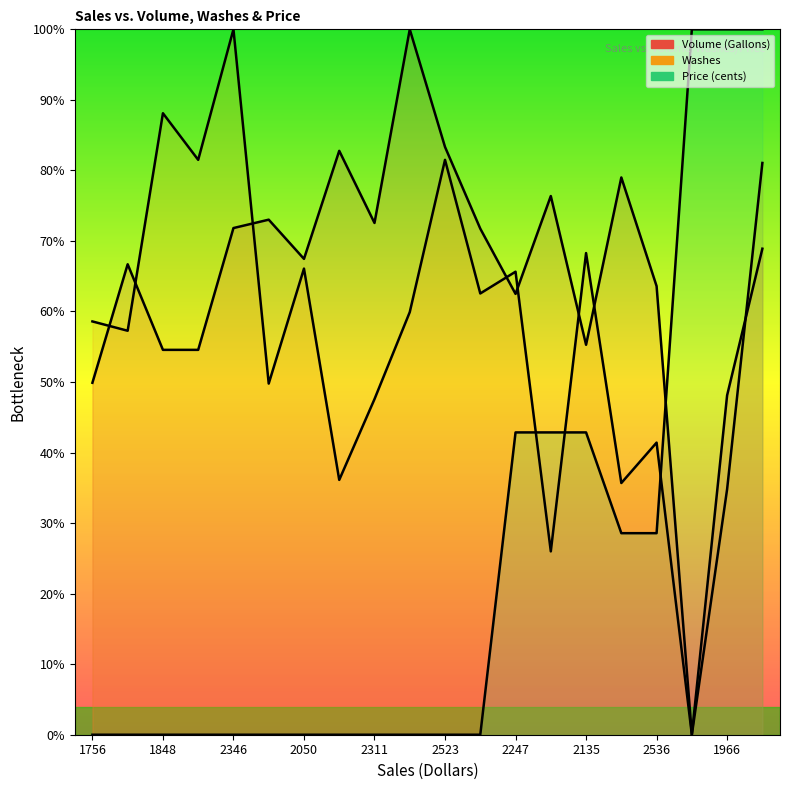

True or false: Volume (Gallons) has a value of 13.4 at 2247.

False